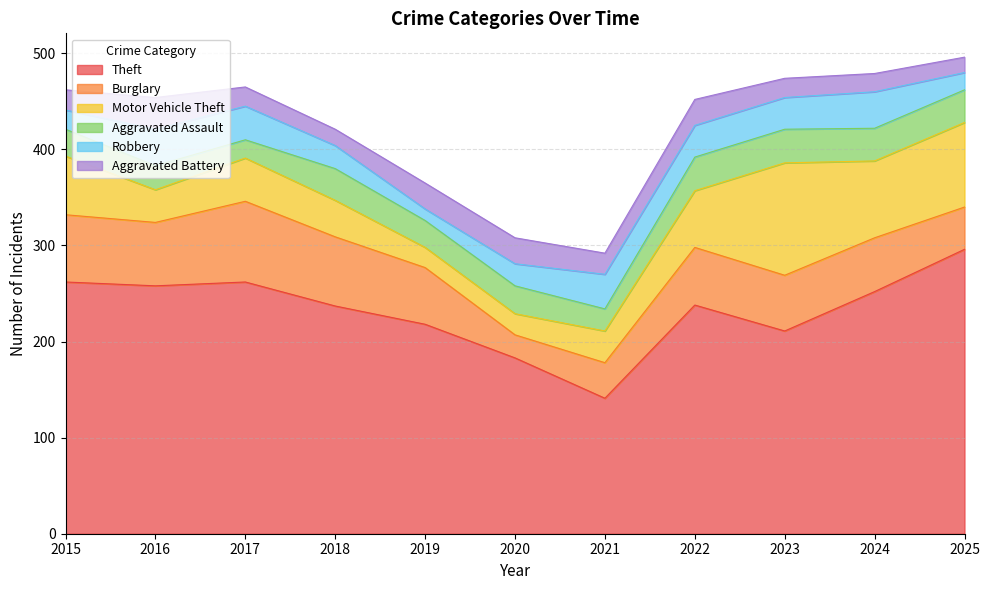

Rank the series by their maximum value, from highest to lowest.

Theft, Motor Vehicle Theft, Burglary, Robbery, Aggravated Assault, Aggravated Battery